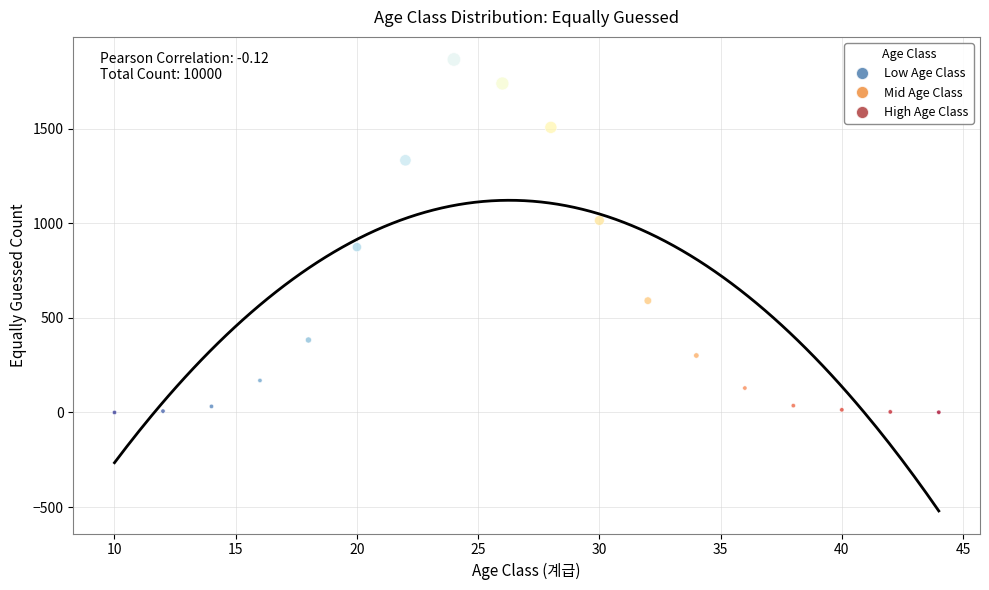

What is the range of X values (max minus min)?

34